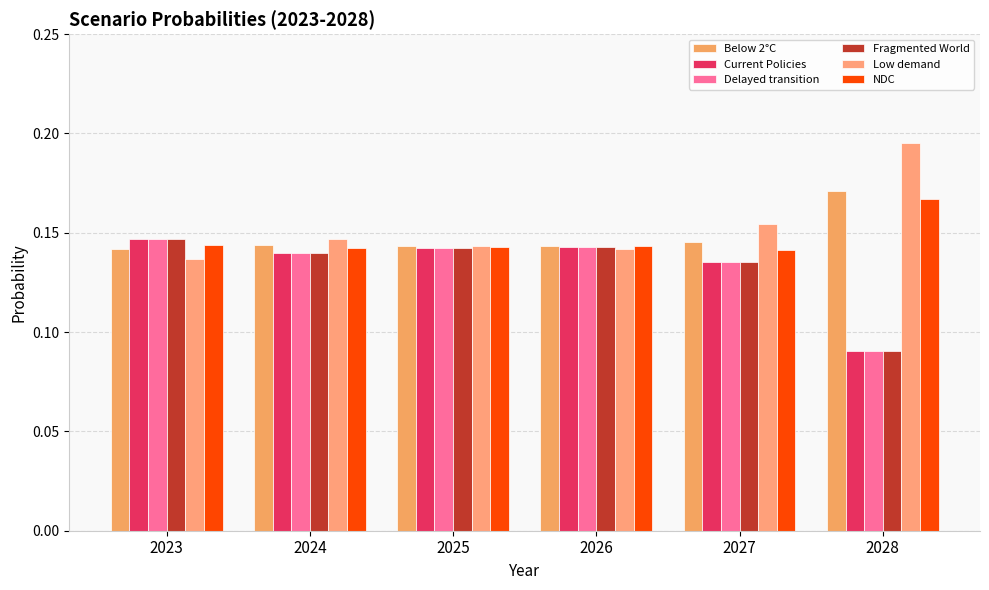

Is it true that Delayed transition equals 0.1 at 2028?

False